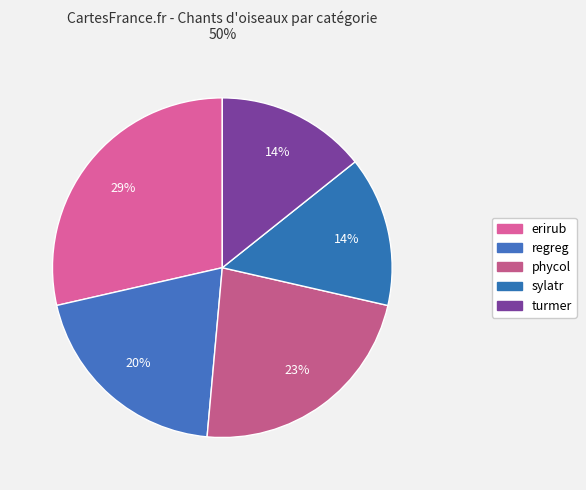

What is the change in value from regreg to sylatr?

-2